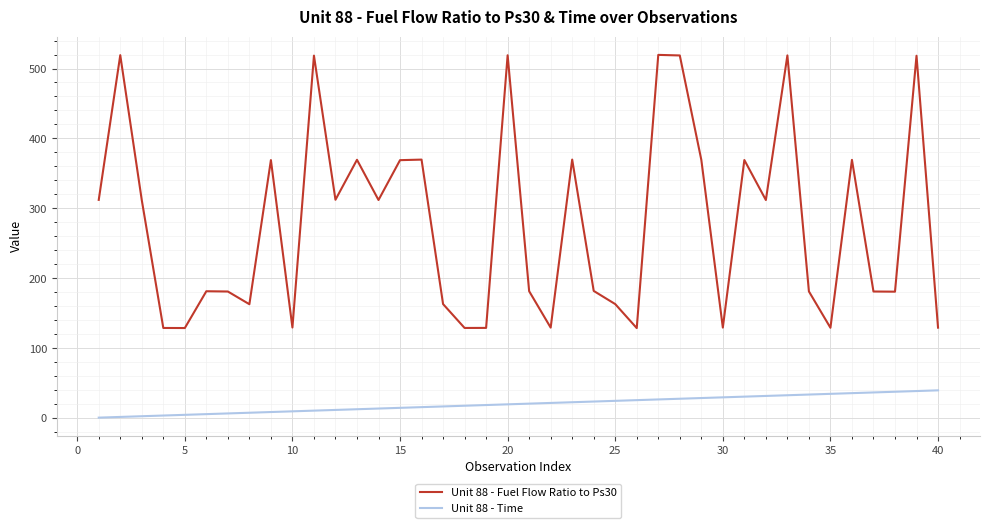

What is the difference between the maximum and minimum values in the Unit 88 - Time series?

39.0